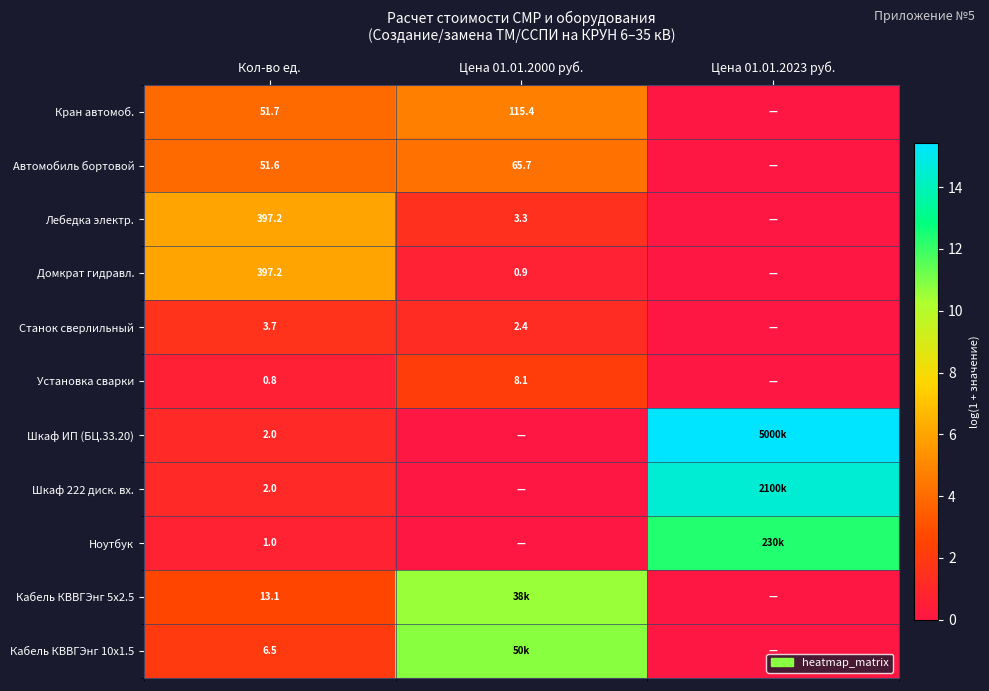

Is the value of Лебедка электр. at Цена 01.01.2023 руб. greater than the value of Ноутбук at Цена 01.01.2023 руб.?

No